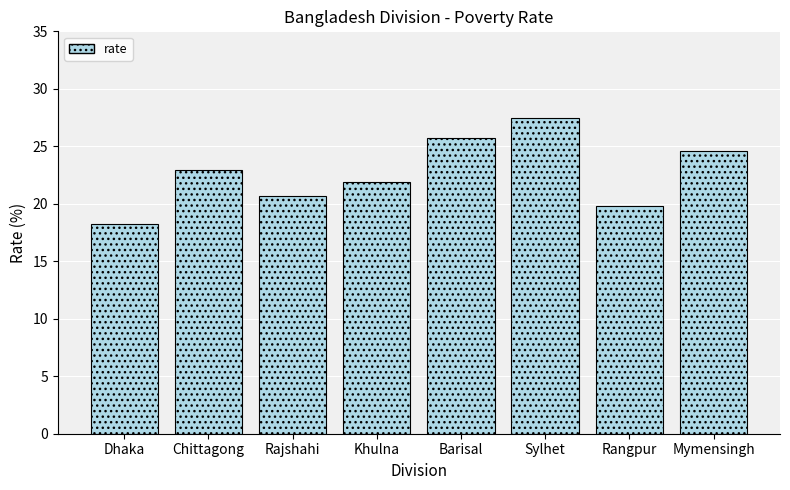

List the labels in order of value, smallest first.

Dhaka, Rangpur, Rajshahi, Khulna, Chittagong, Mymensingh, Barisal, Sylhet